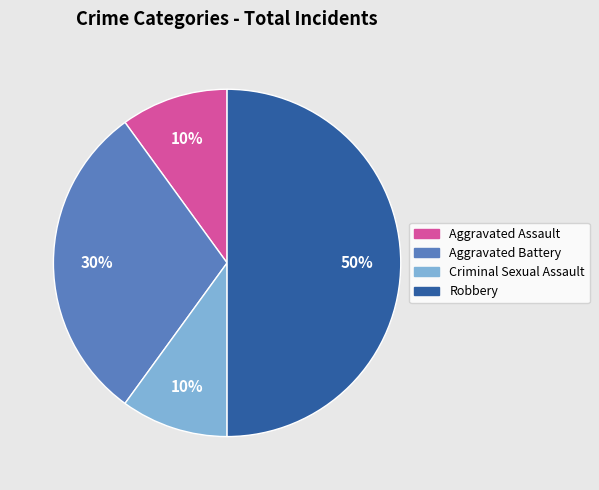

Combined, do Aggravated Assault and Robbery account for over 50%?

Yes